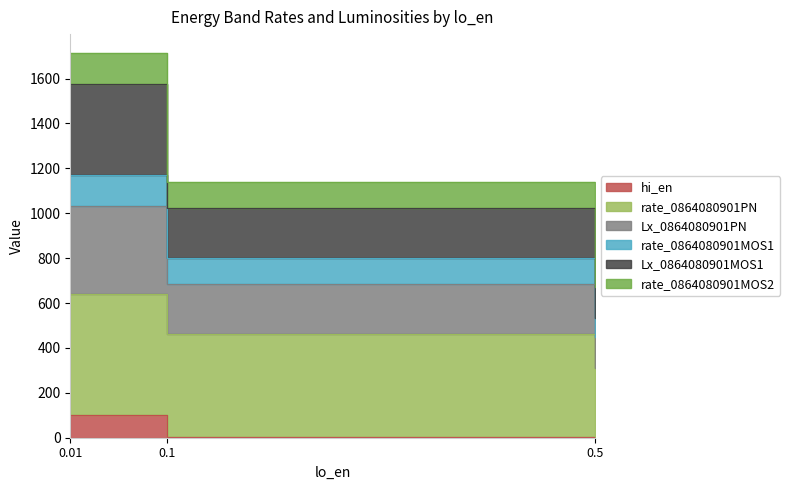

What is the sum of the rate_0864080901MOS1 values at 0.1 and 0.5?

772.9